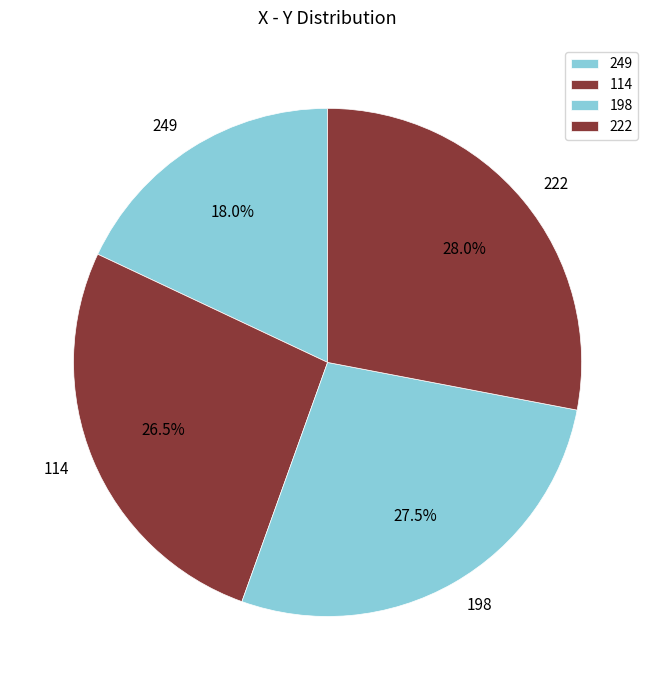

Between 114 and 249, which is larger?

114